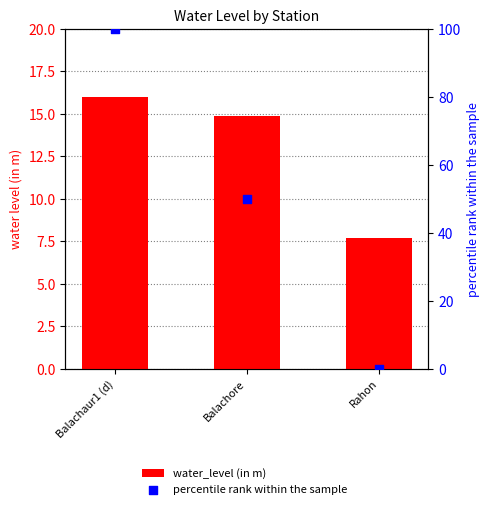

At how many categories does at least one series exceed 32?

2